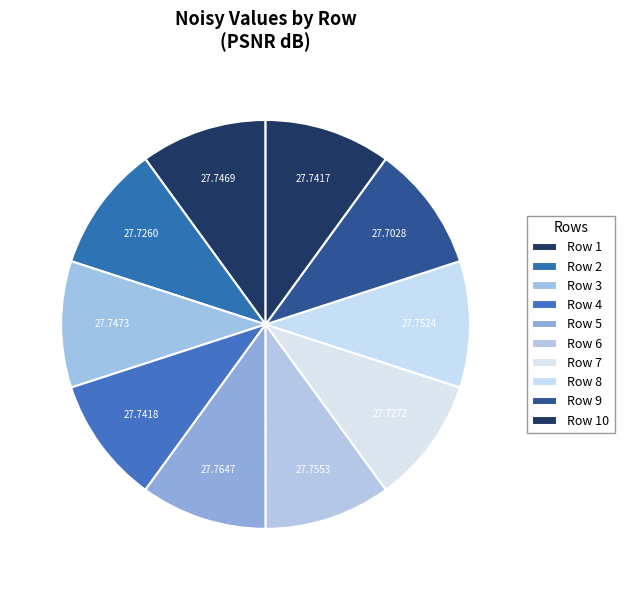

Count the number of slices in the pie.

10